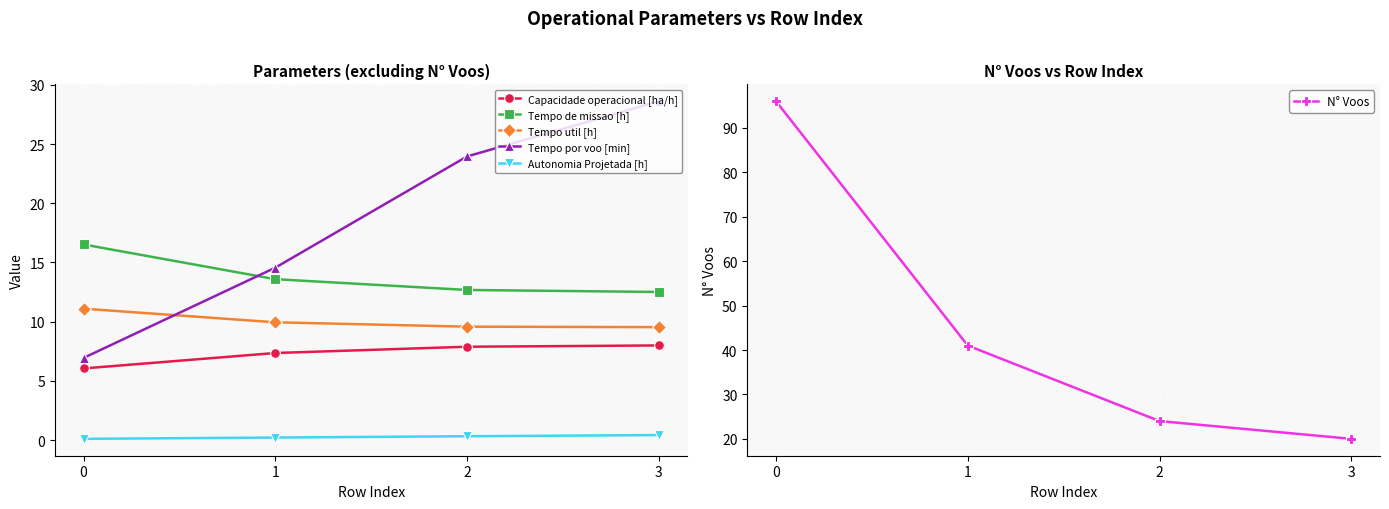

What is the difference between the Autonomia Projetada [h] values at 1 and 0?

0.1